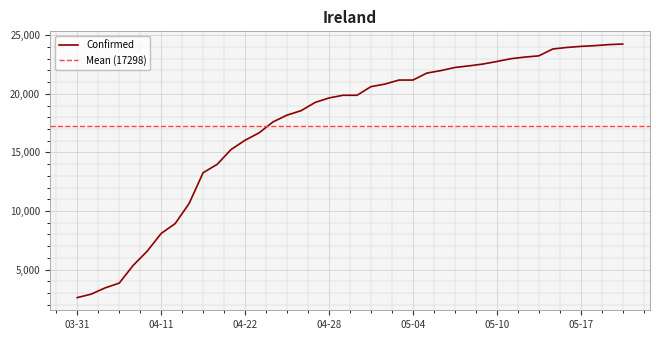

Where does the data first go above 19877?

2020-05-01